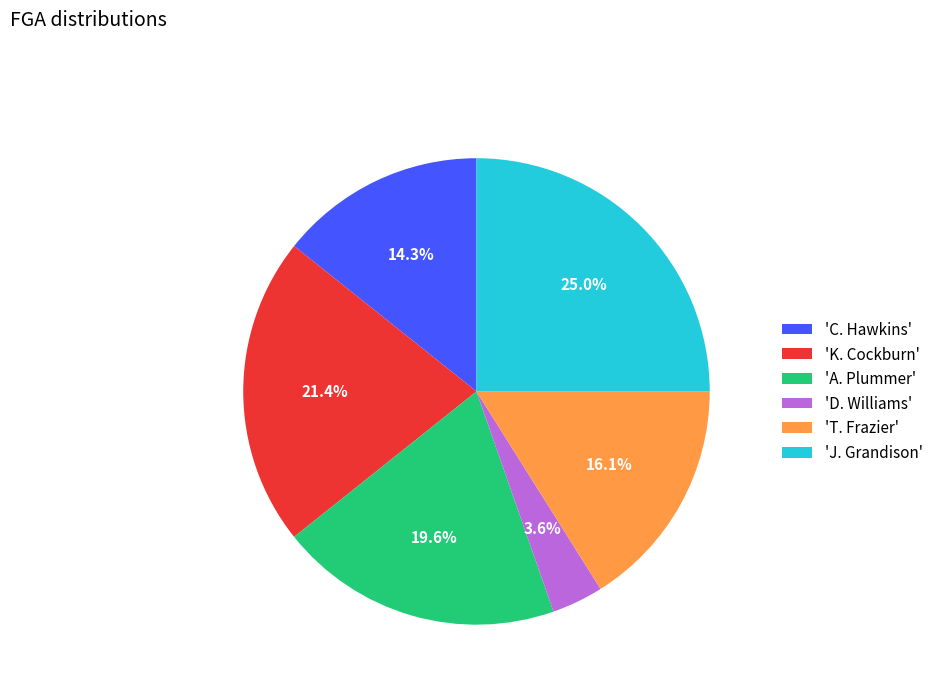

What percentage do 'C. Hawkins' and 'A. Plummer' together represent?

33.9%